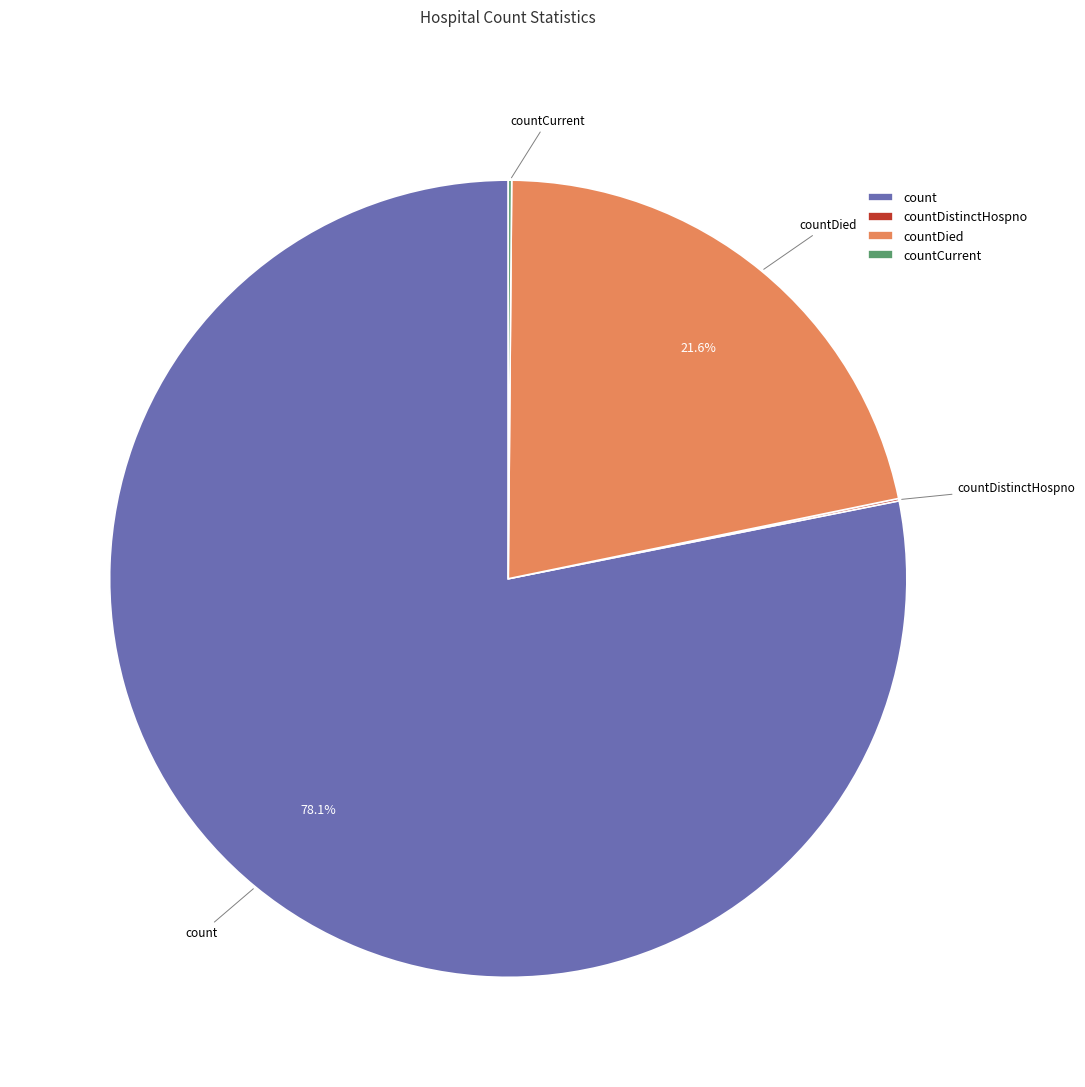

Which category accounts for the majority?

count